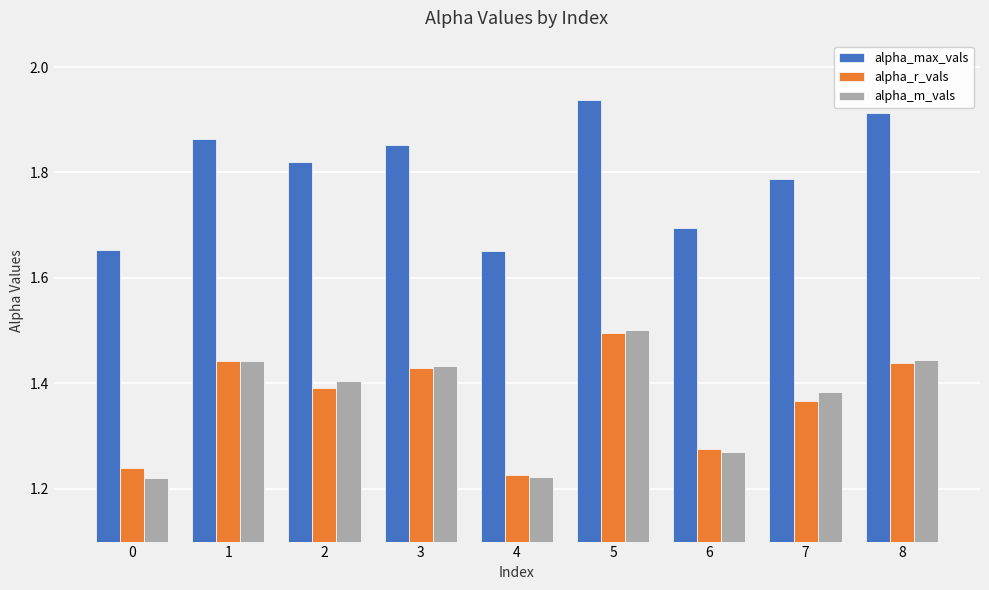

Is it true that alpha_max_vals equals 1.7 at 6?

True